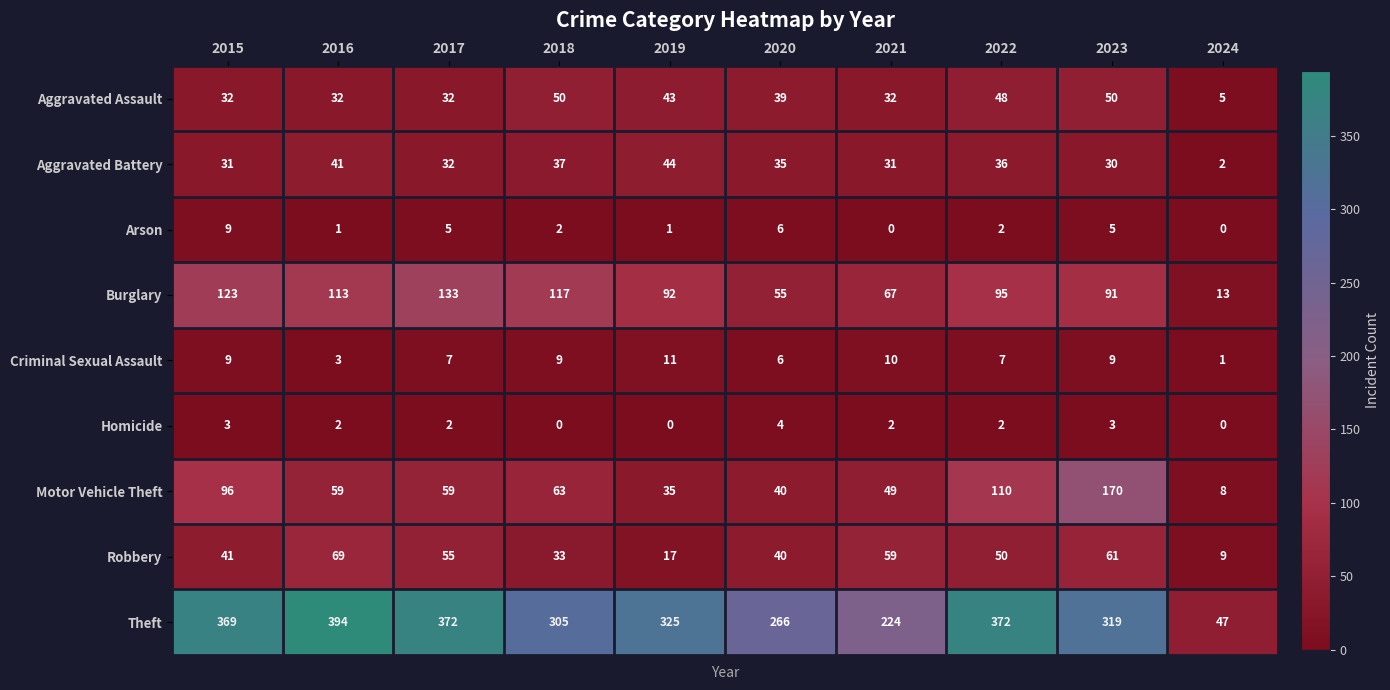

The Robbery series shows 55 at 2017. True or false?

True